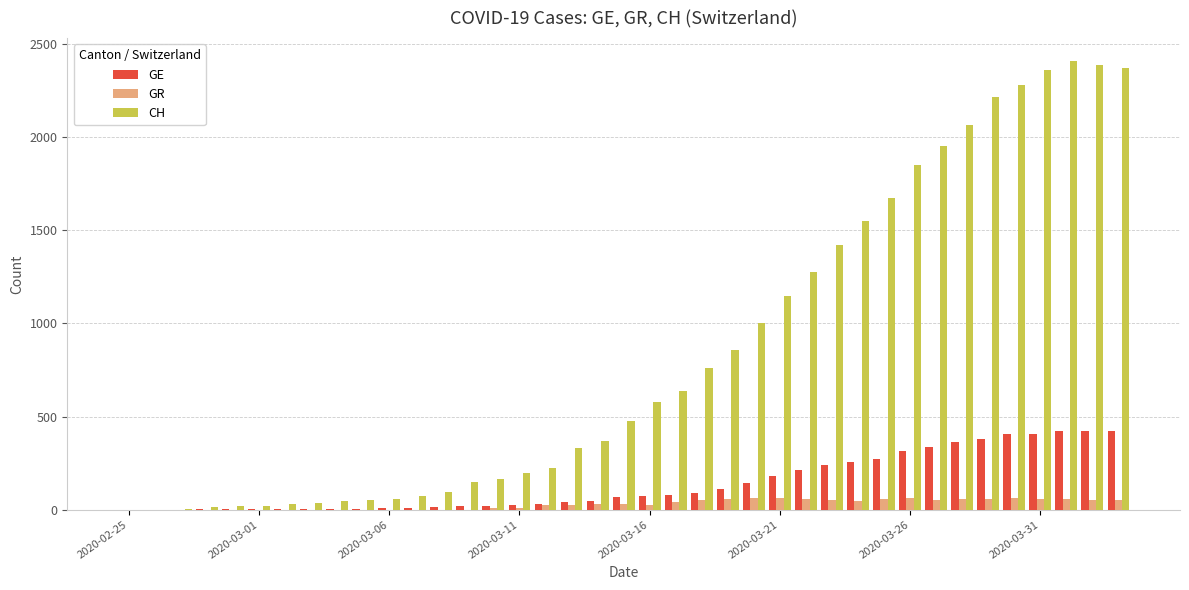

Which series has the largest range (max minus min)?

CH